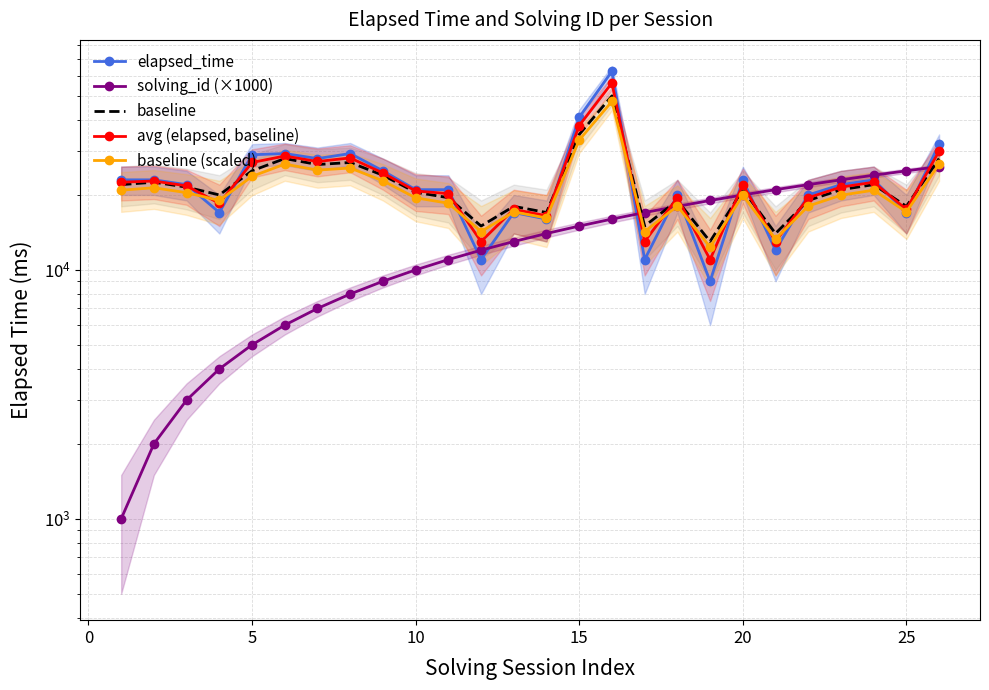

Is this an area chart (filled region under the line)?

No